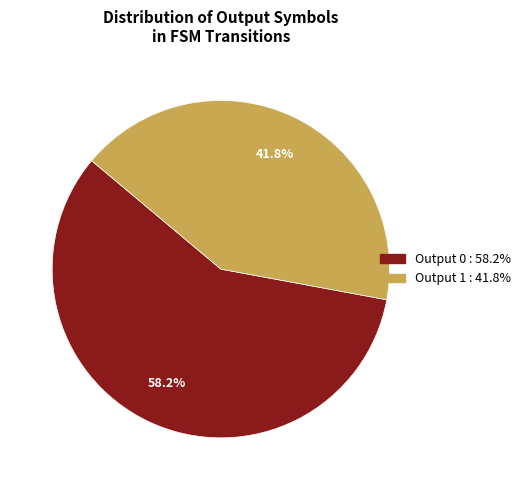

Is there any slice that represents more than half of the pie?

Yes